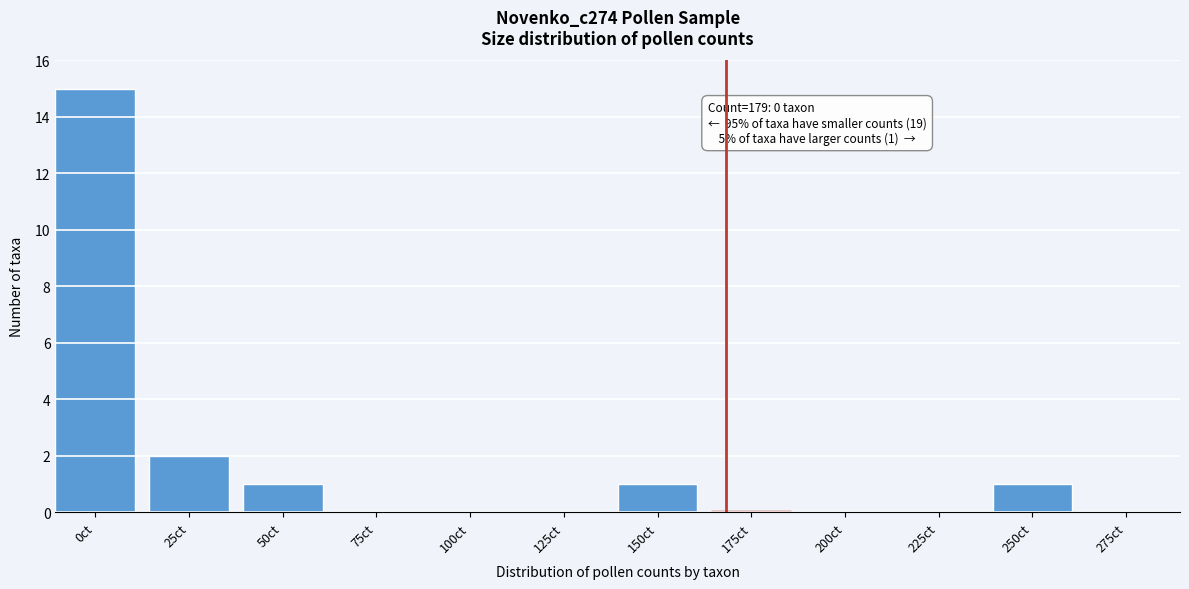

Reading right to left, what are all the values shown in this chart?

275ct=0	250ct=1	225ct=0	200ct=0	175ct=0	150ct=1	125ct=0	100ct=0	75ct=0	50ct=1	25ct=2	0ct=15